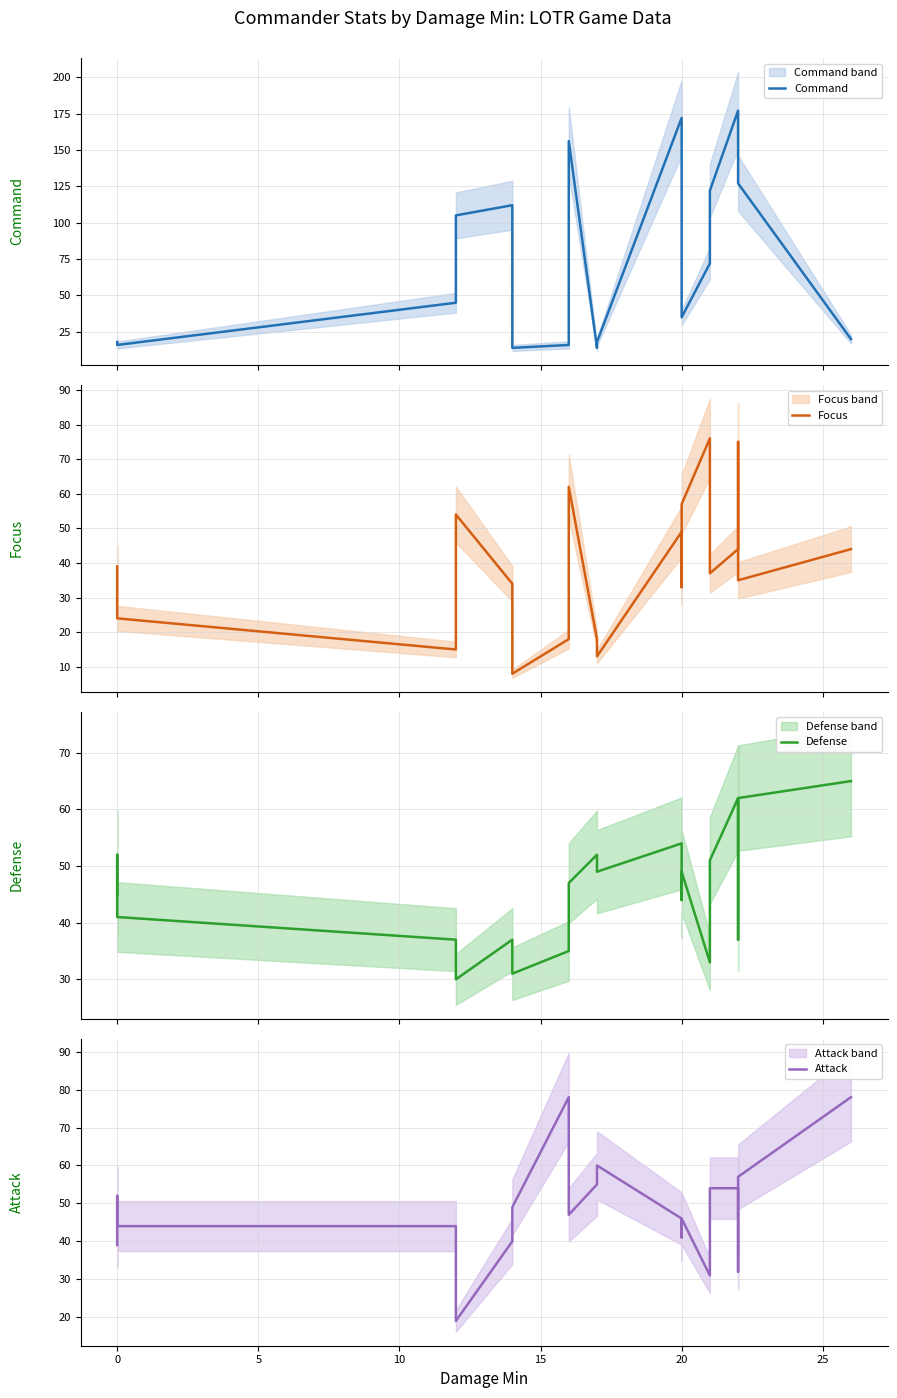

Is this an area chart (filled region under the line)?

No